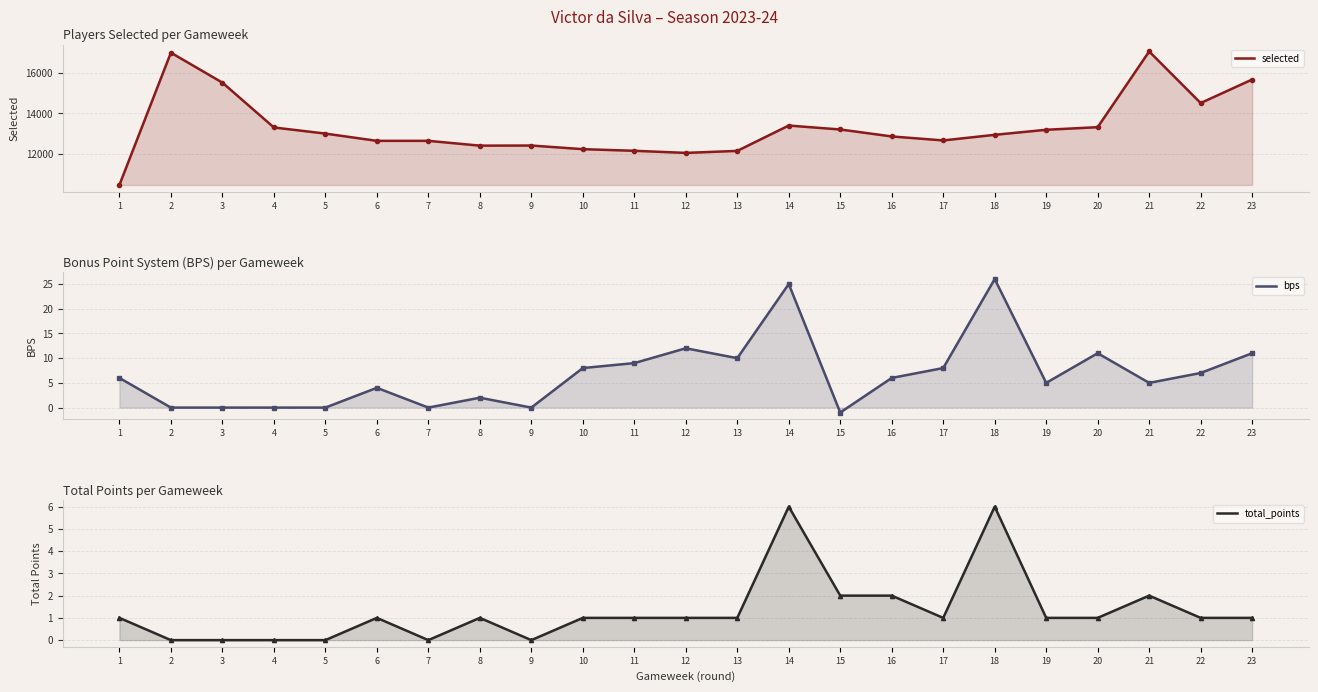

What is the total value across all series at 21?

17061